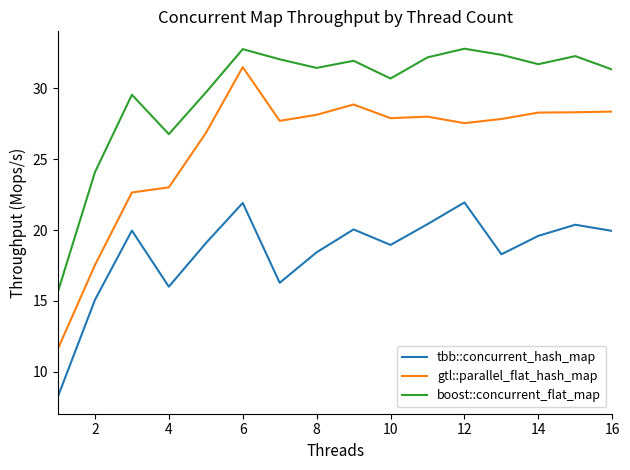

Which series has the largest total across all categories?

boost::concurrent_flat_map